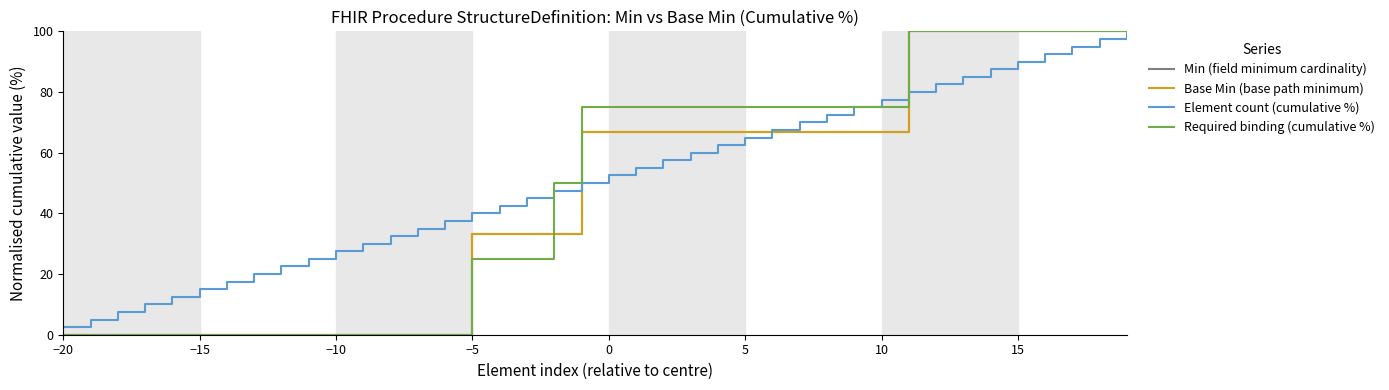

What is the label of the 3rd point from the left?

−10